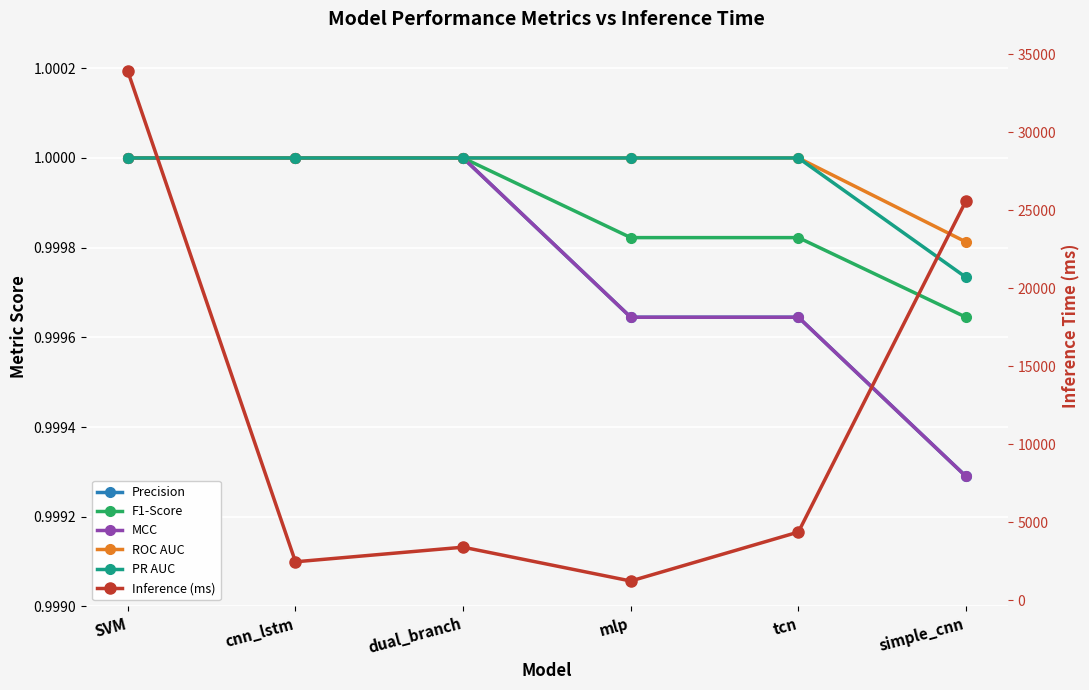

Is this an area chart (filled region under the line)?

No